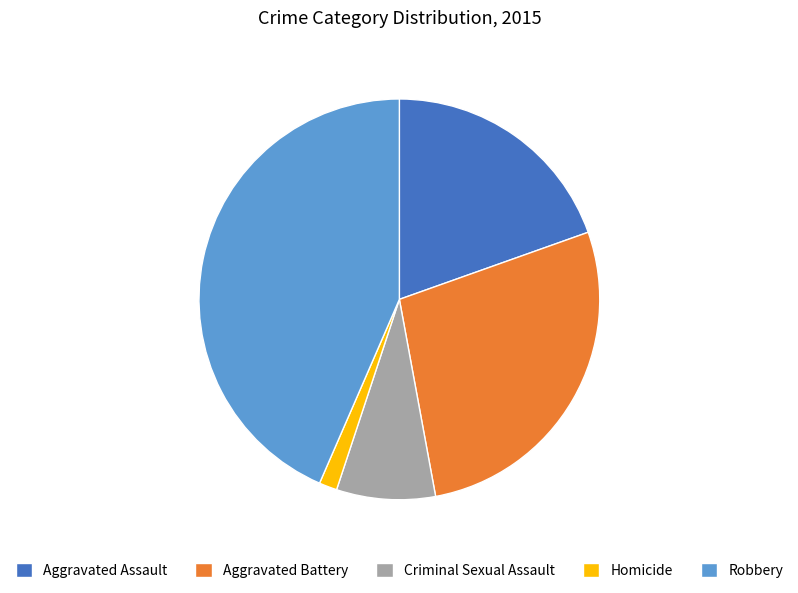

True or false: Aggravated Battery accounts for 22% of the total.

False